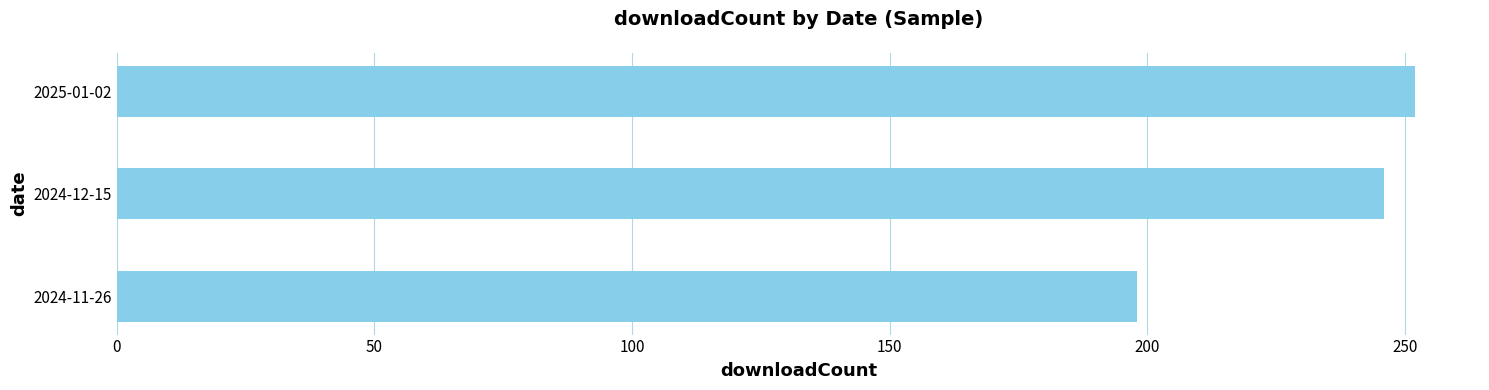

How many series are shown in this chart?

1